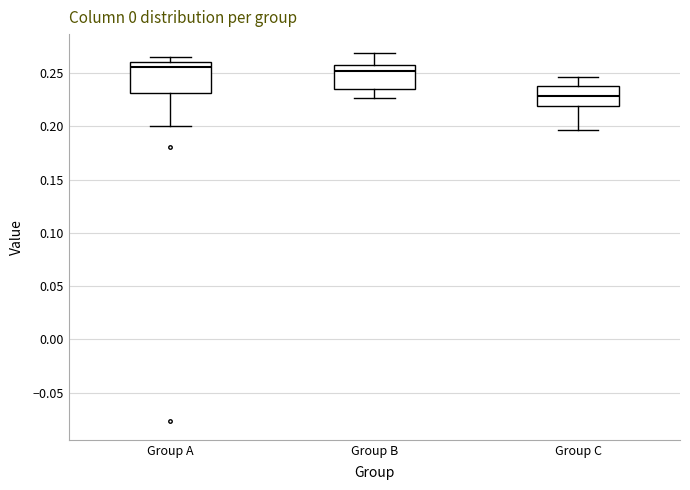

Where is the lower edge of the box for Group C on the y-axis? The values are not printed on the chart, so give them approximately, as read against the axis.

0.220